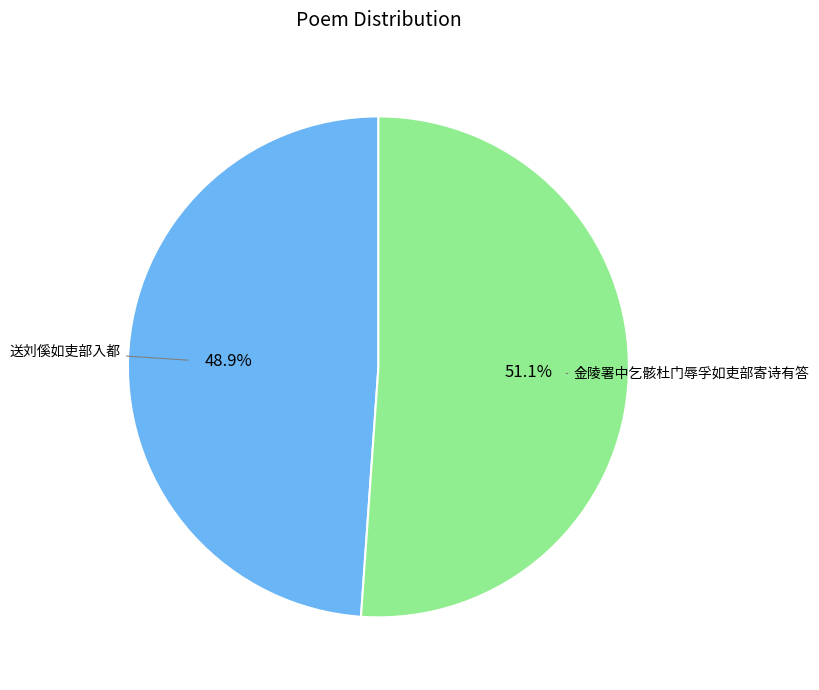

Is there any slice that represents more than half of the pie?

Yes